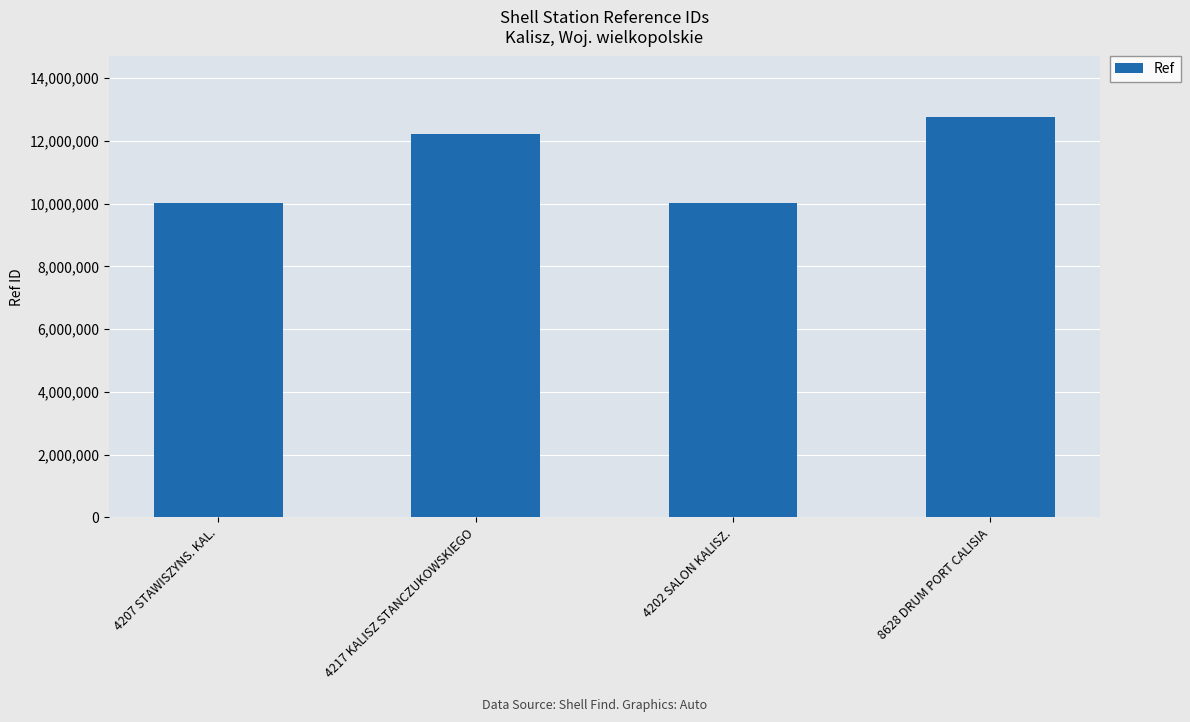

What is the change in value from 4207 STAWISZYNS. KAL. to 4202 SALON KALISZ.?

-128